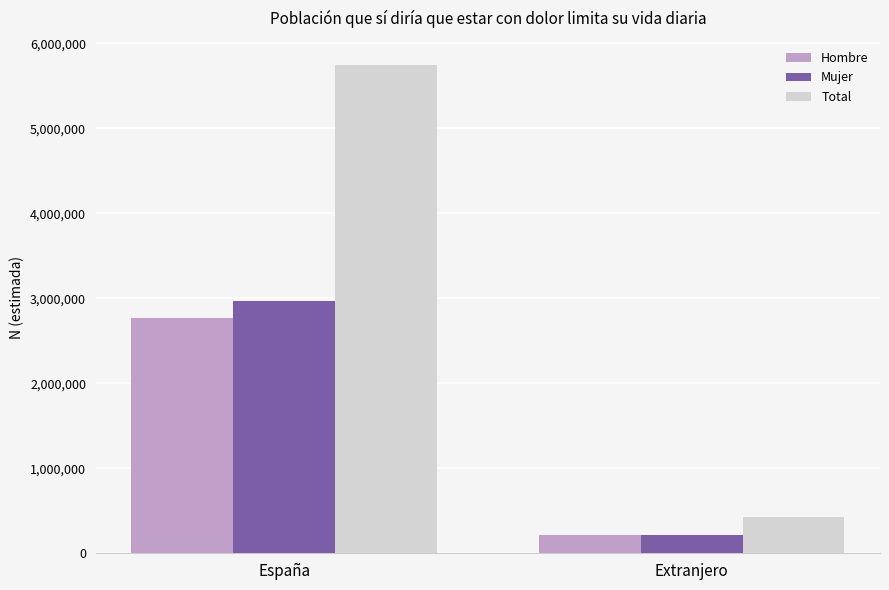

What position from the right is Extranjero?

1